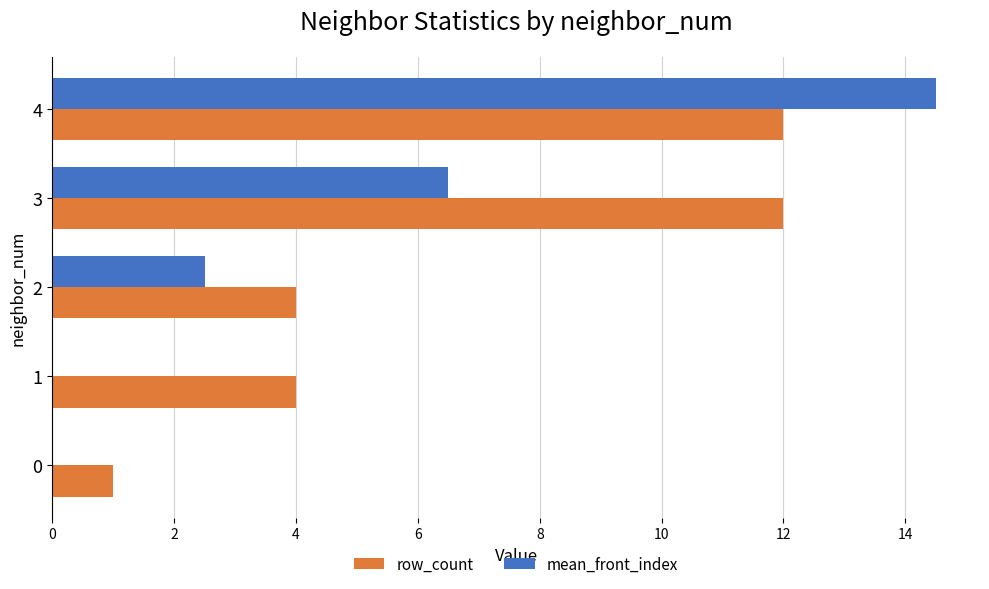

The value of mean_front_index at 0 is 8.9. True or false?

False